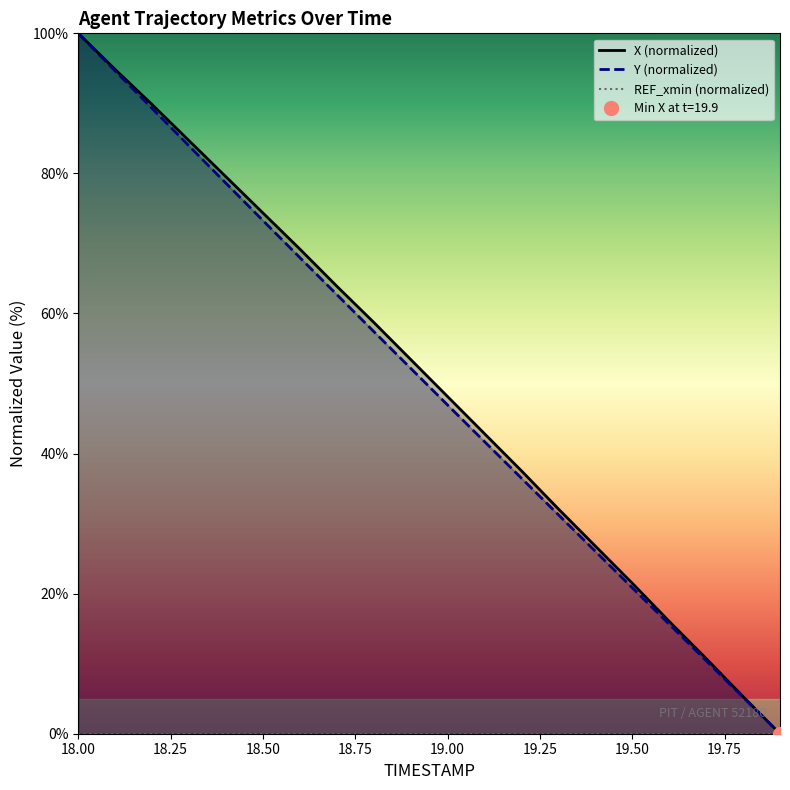

What is the highest value of the Y (normalized) series?

100.0